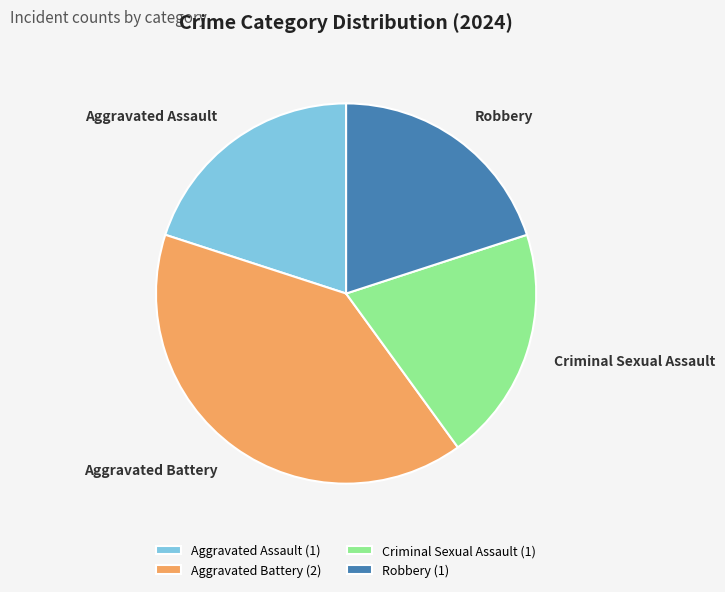

Do Robbery and Aggravated Battery together represent more than half of the pie?

Yes